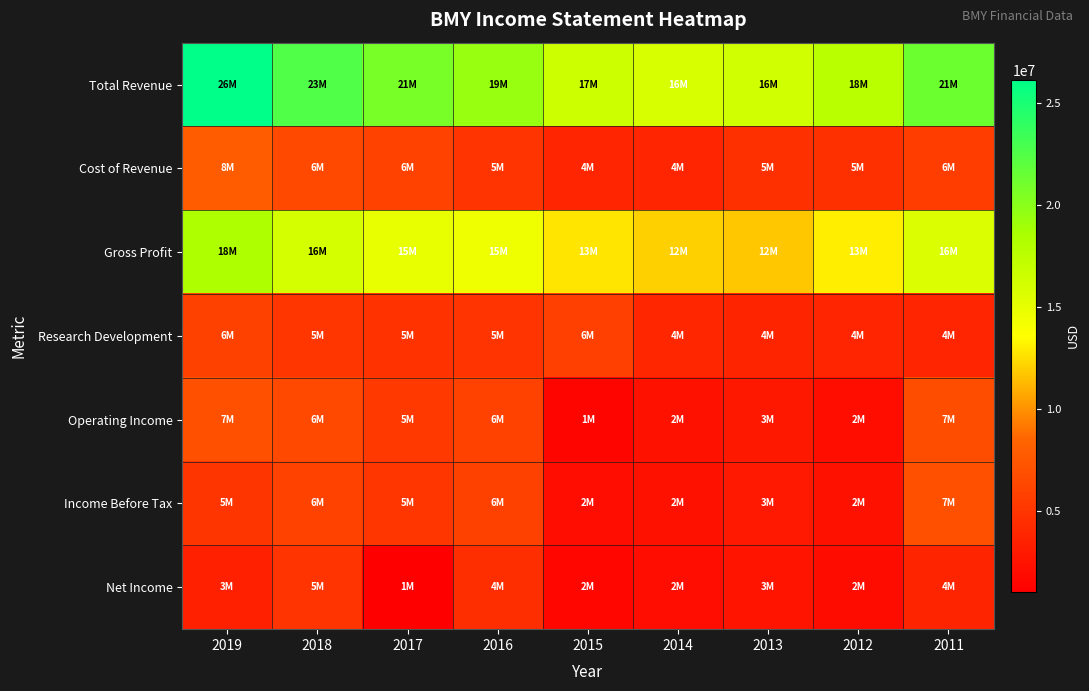

At how many categories does at least one series exceed 25869775?

1